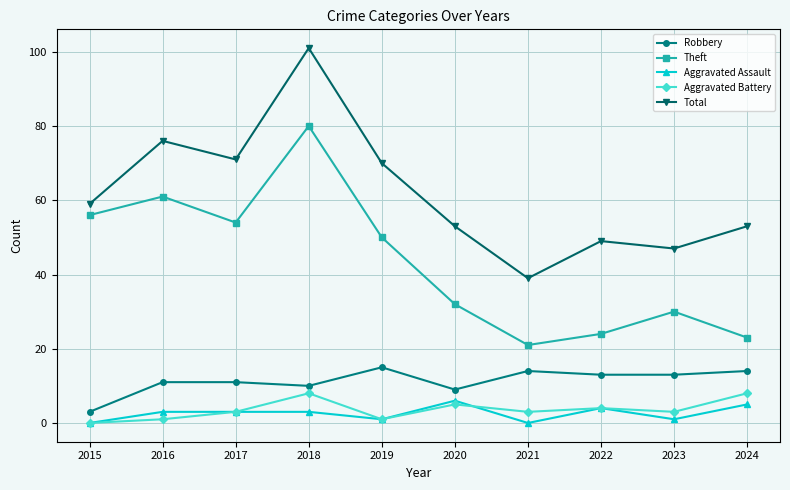

What is the spread (max minus min) of values at 2020?

48